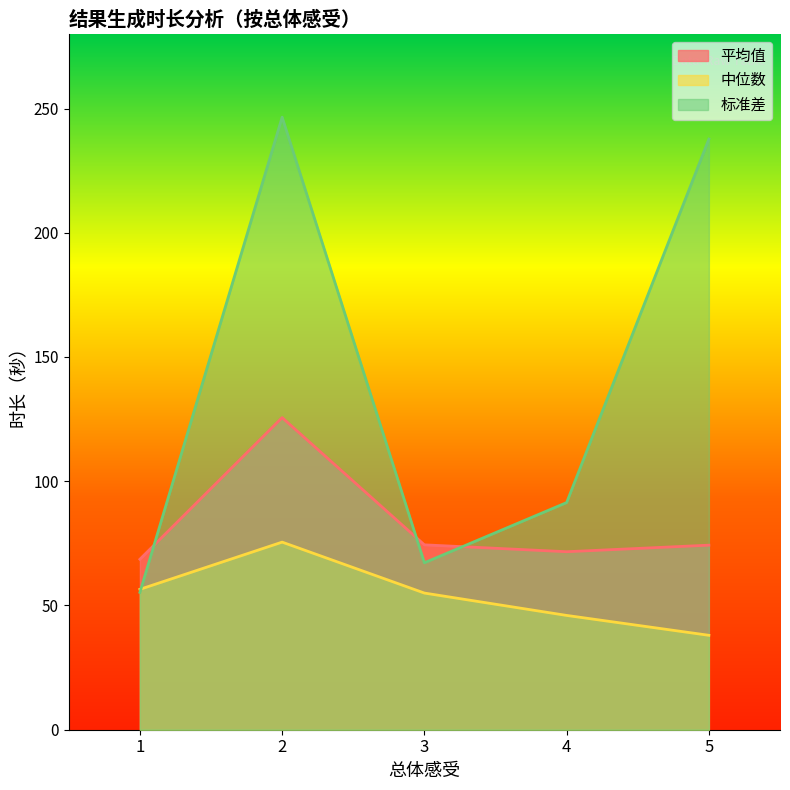

Which label corresponds to the smallest value in the chart?

5